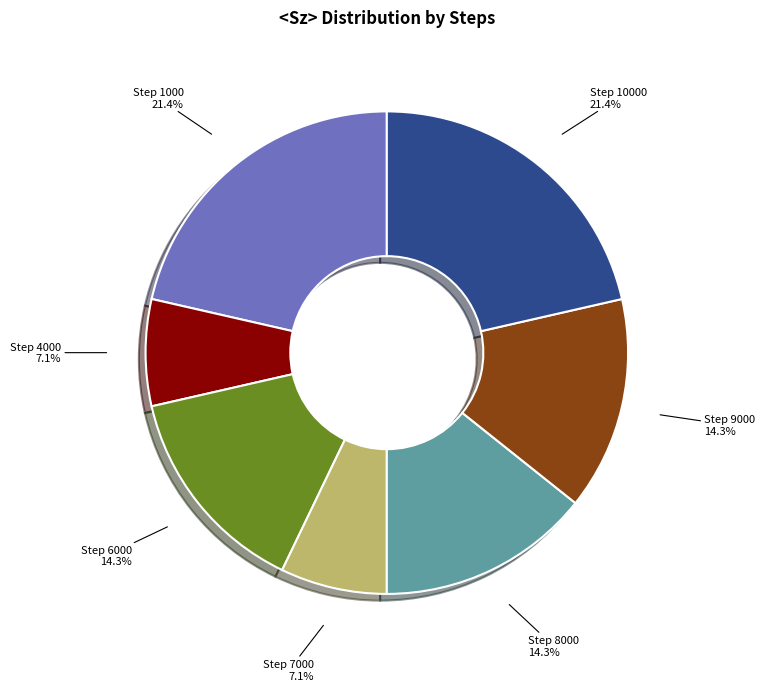

Is there a majority slice in this chart?

No